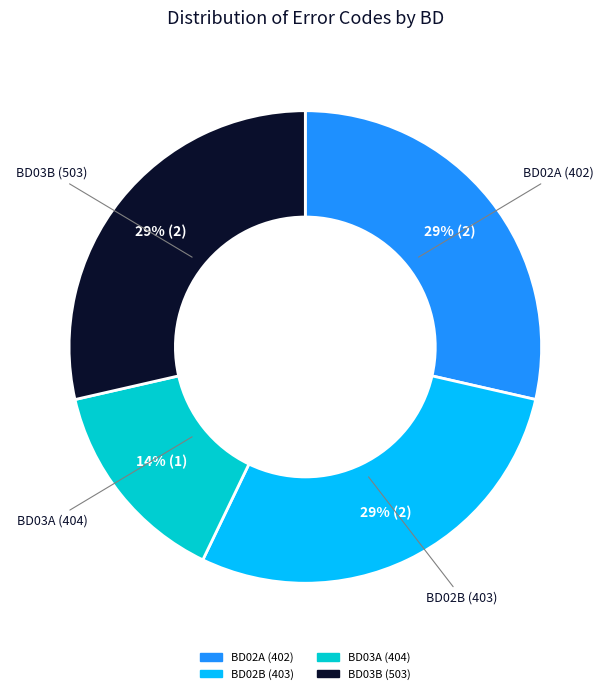

Which category has the smallest portion of the pie?

BD03A (404)